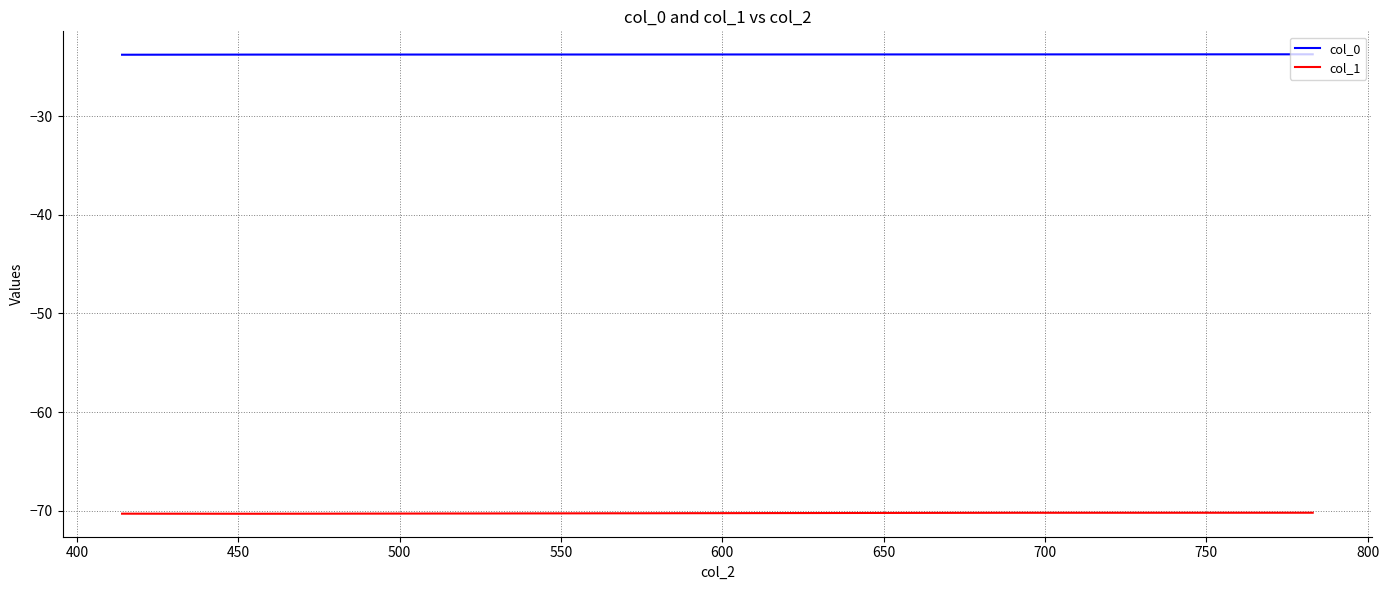

True or false: col_1 has more than 2 interior local peaks.

False